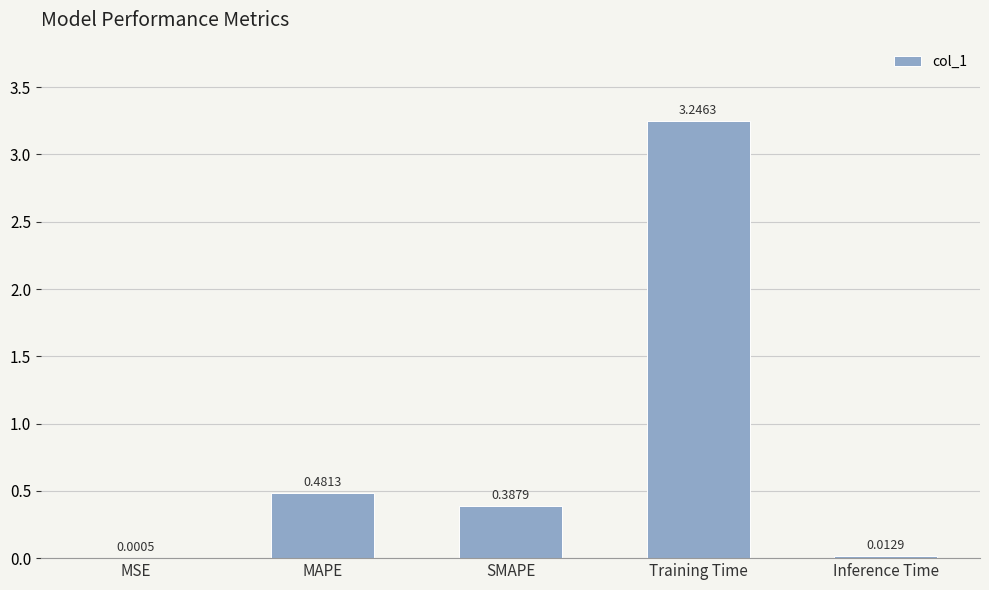

At which category does the chart reach its peak across all series?

Training Time